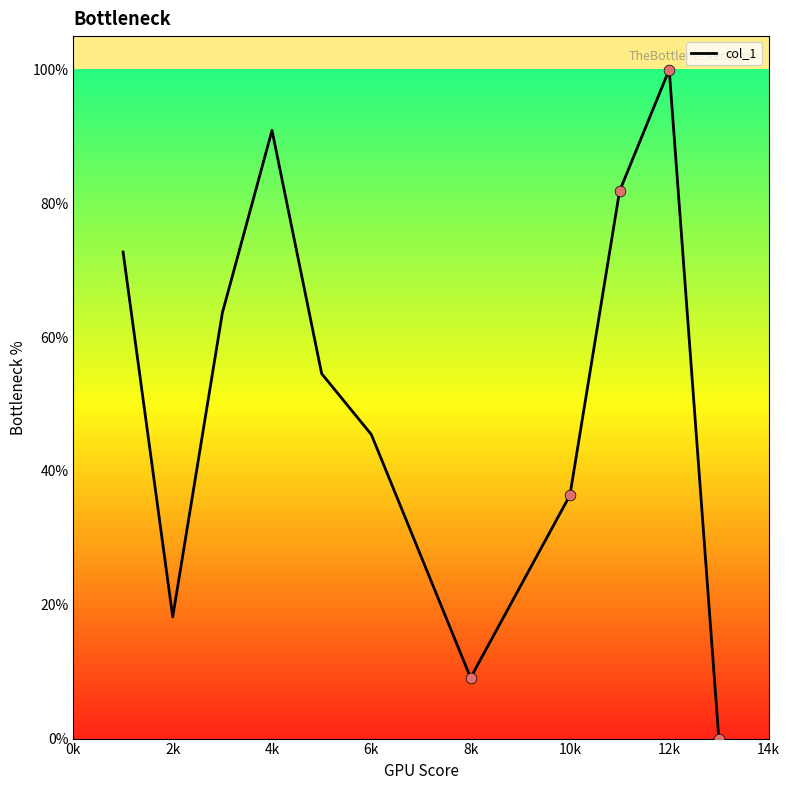

What is the maximum value shown in the chart?

100.0